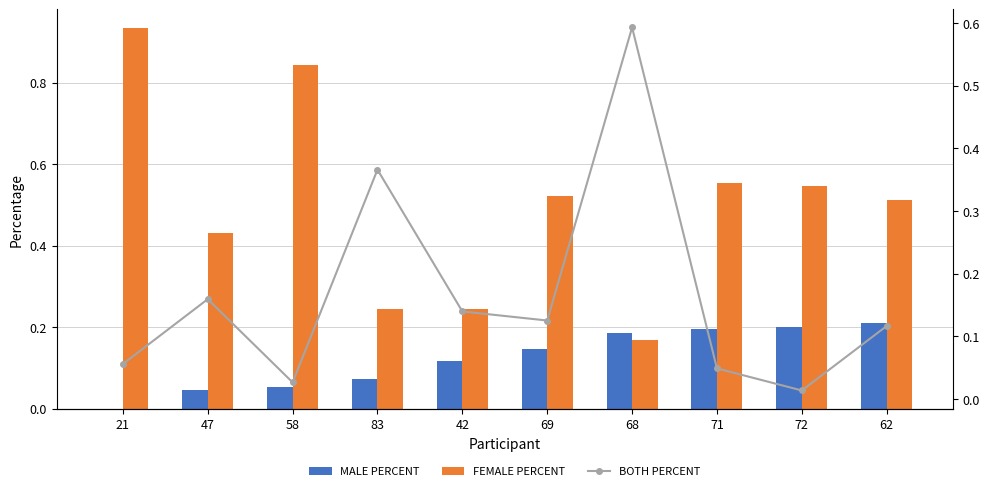

What is the sum of the FEMALE PERCENT values at 83 and 47?

0.7